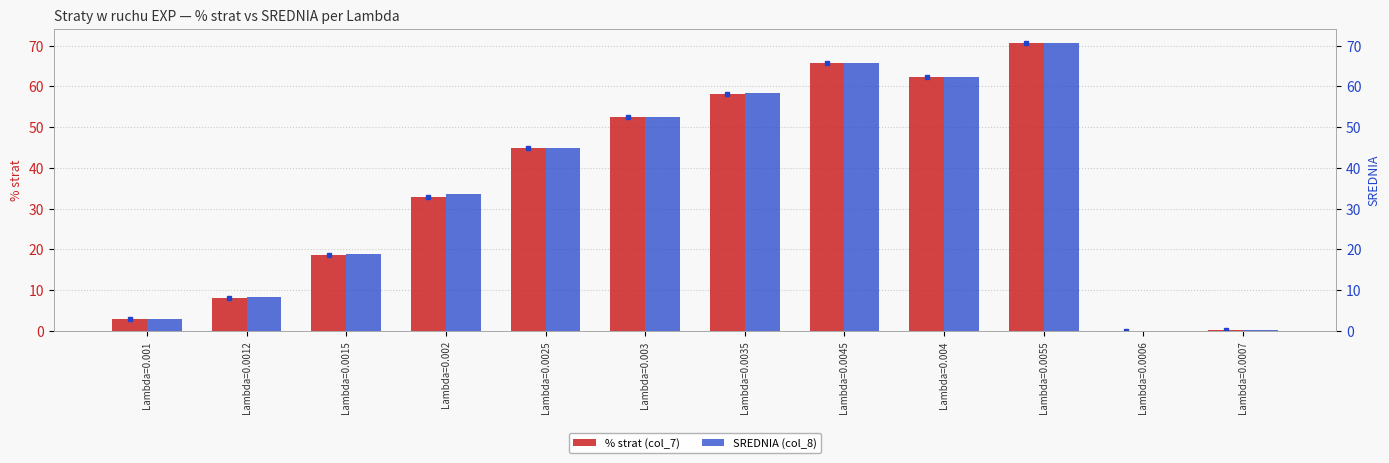

The % strat (col_7) series shows 1.1 at Lambda=0.001. True or false?

False